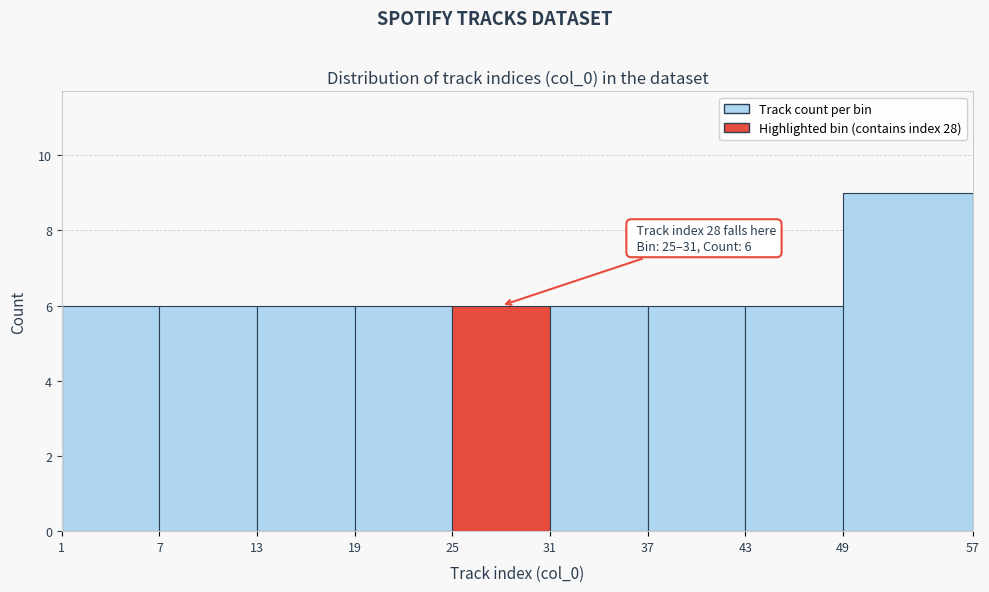

Which range on the x-axis has the tallest bar?

49 to 57